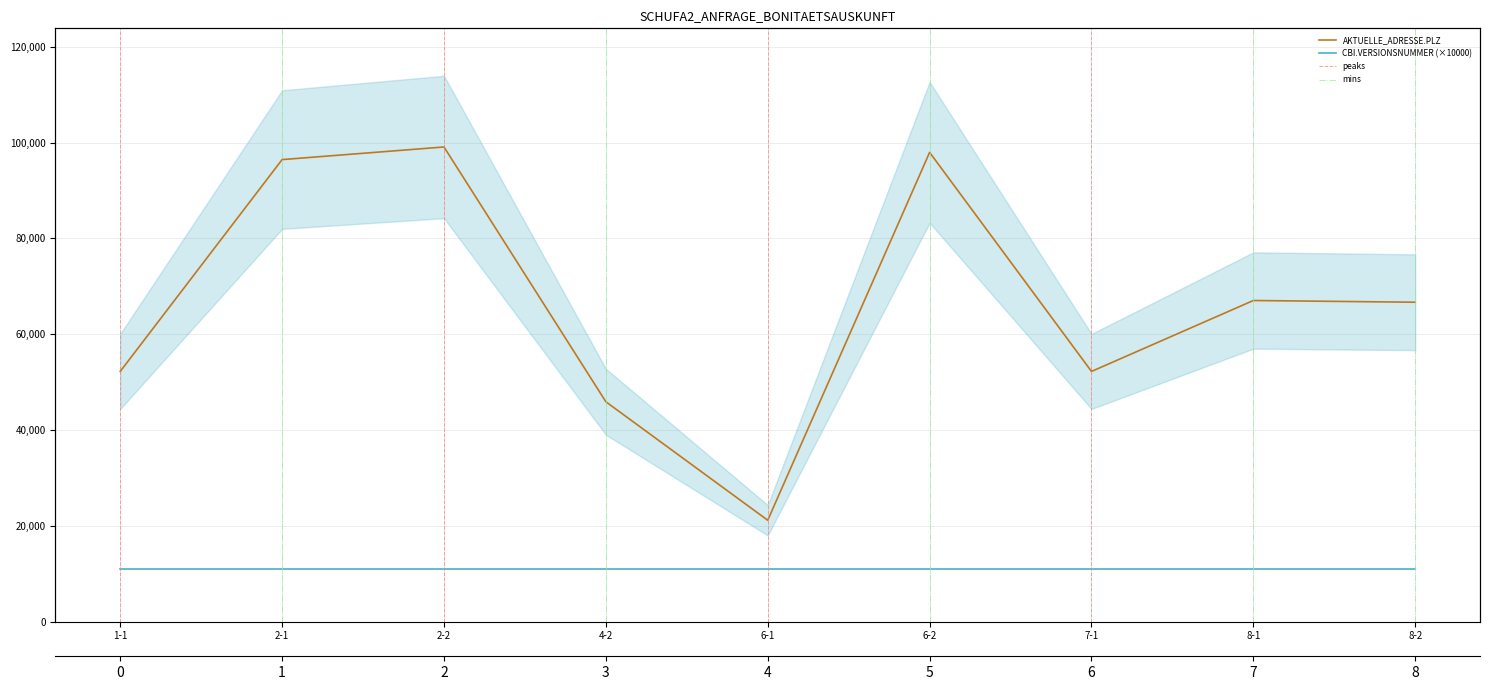

Reading right to left, extract all data points from this chart.

8-2=66670	8-1=67030	7-1=52222	6-2=97957	6-1=21149	4-2=45891	2-2=99084	2-1=96450	1-1=52222